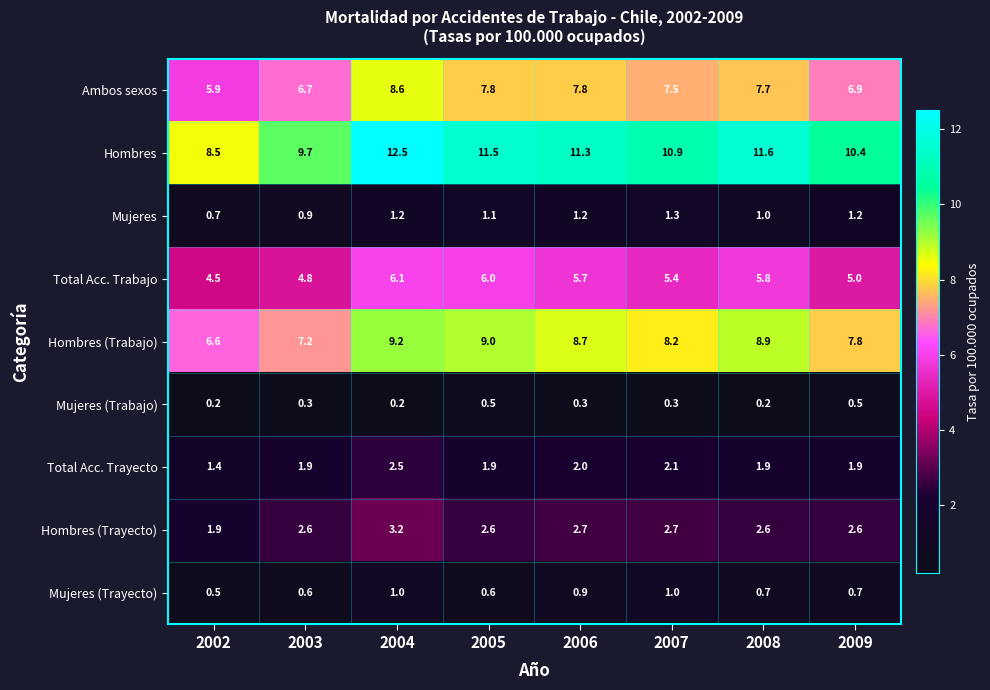

At which label is Hombres closest to 10?

2003